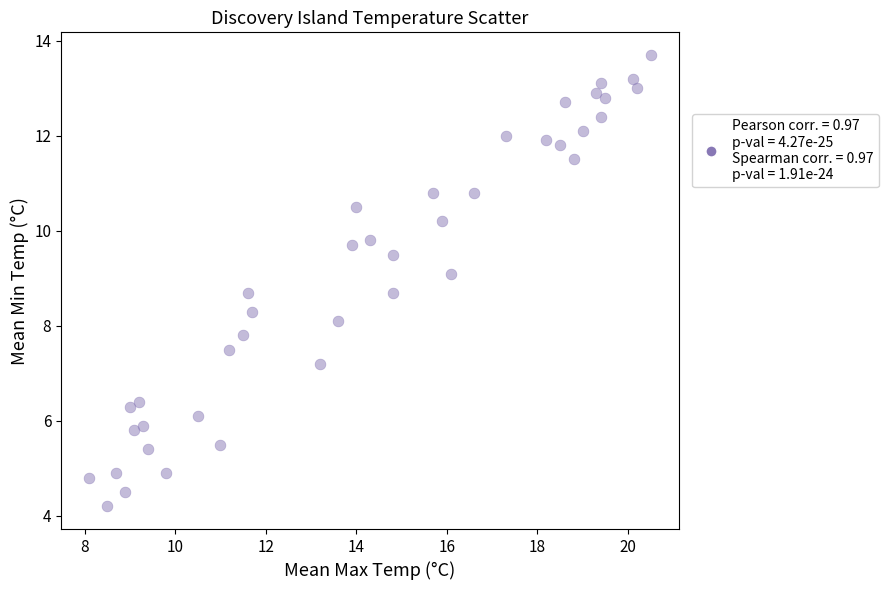

What is the range of Y values (max minus min)?

9.5